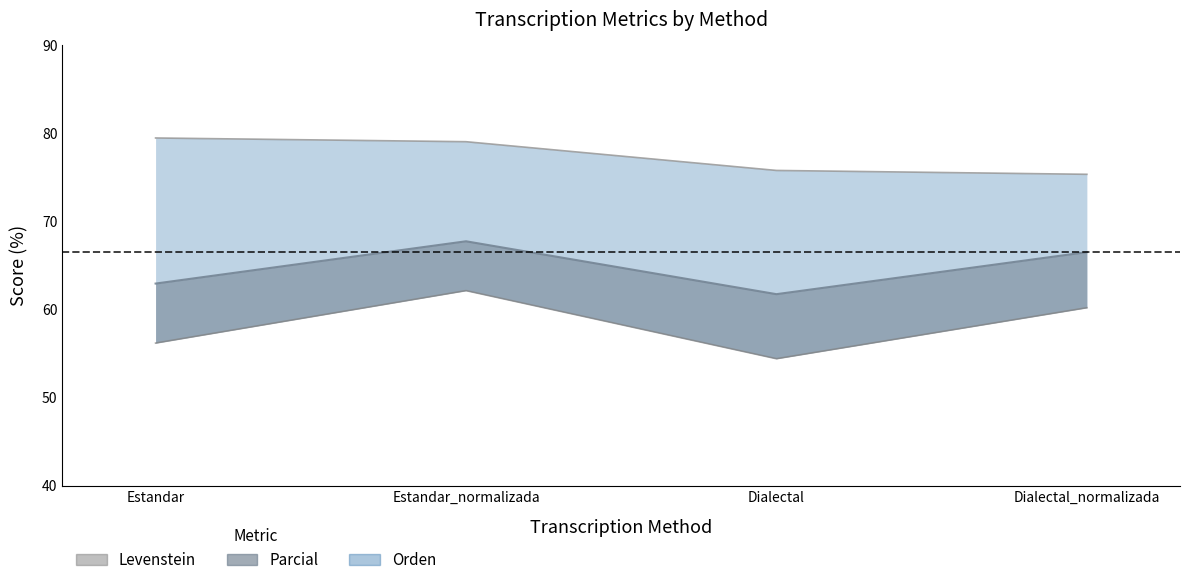

True or false: Levenstein has a value of 54.4 at Dialectal.

True